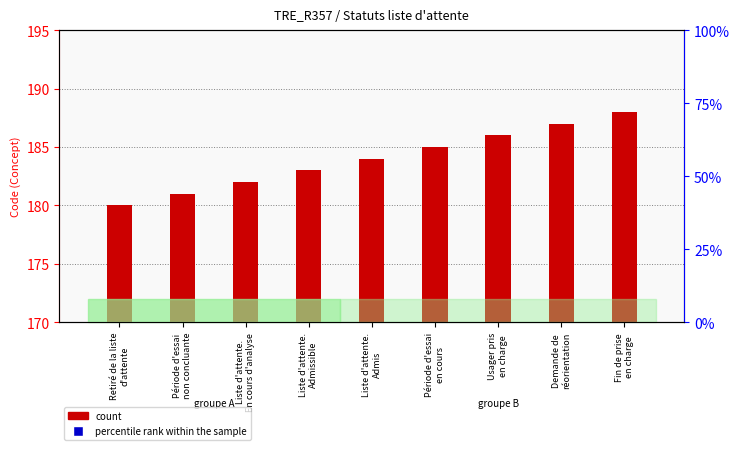

What is the total value across all series at Liste d'attente.
Admis?

198